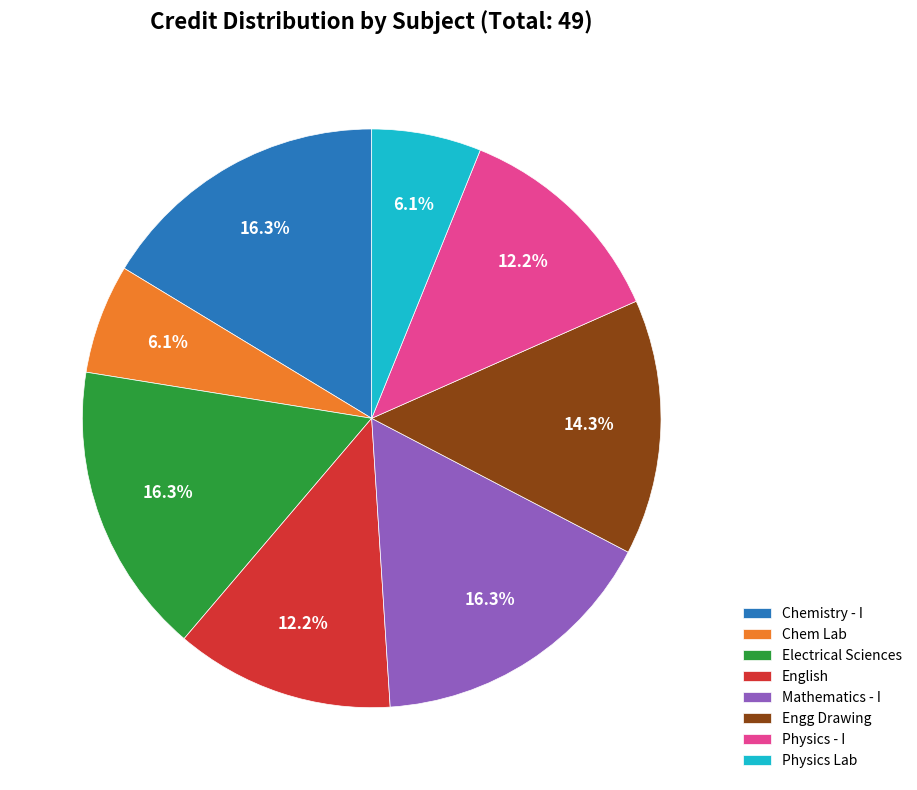

Is there any slice that represents more than half of the pie?

No